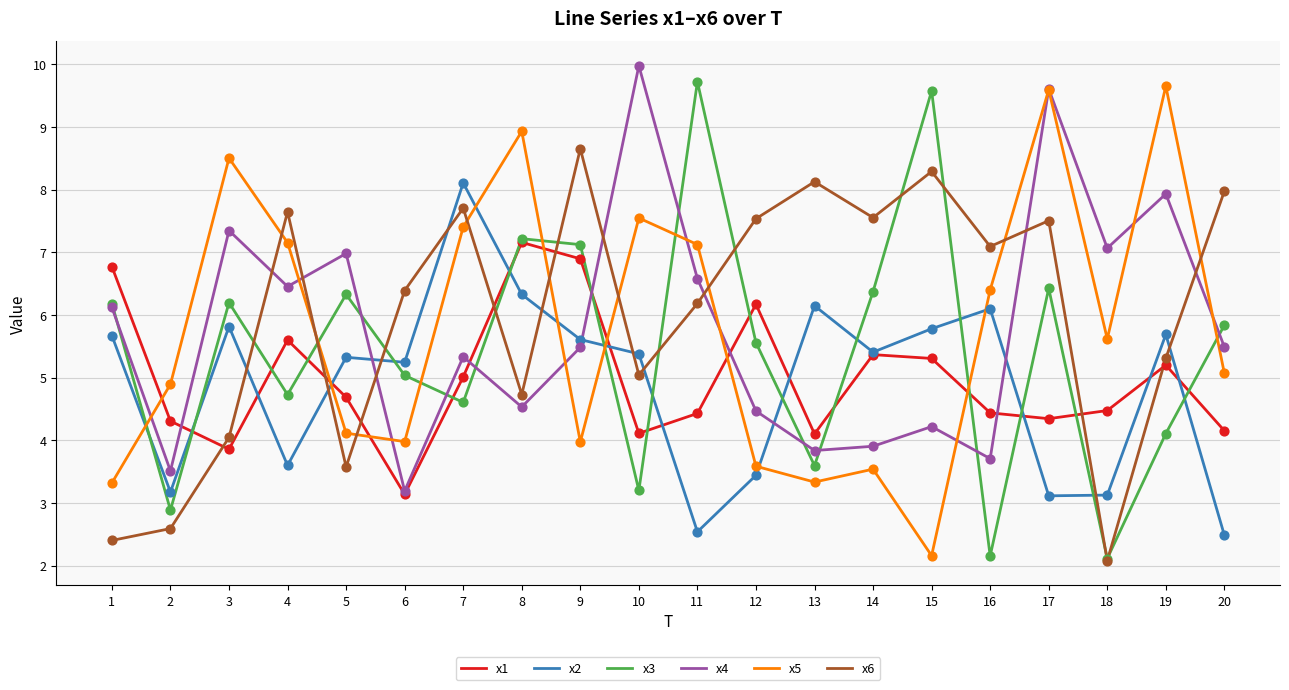

Which series has the largest total across all categories?

x6